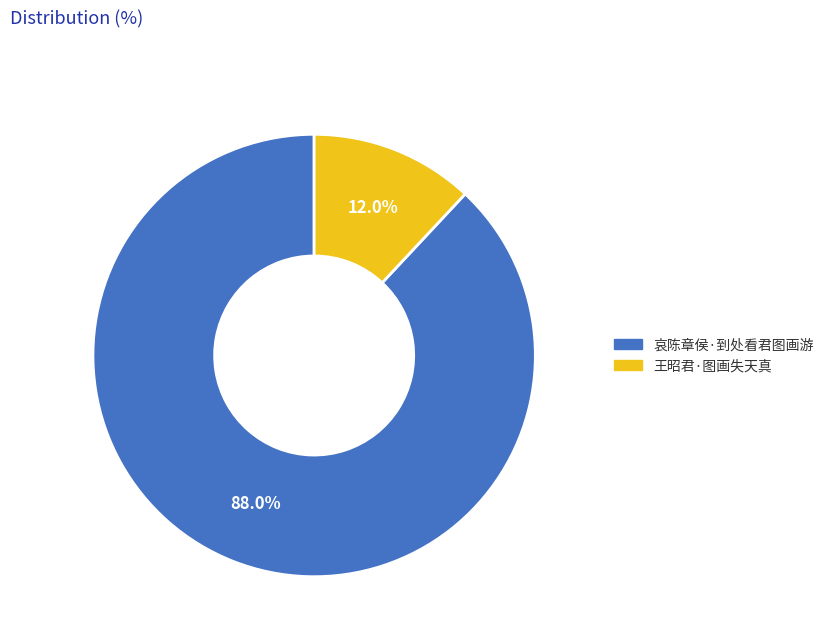

Which has a higher value, 王昭君·图画失天真 or 哀陈章侯·到处看君图画游?

哀陈章侯·到处看君图画游